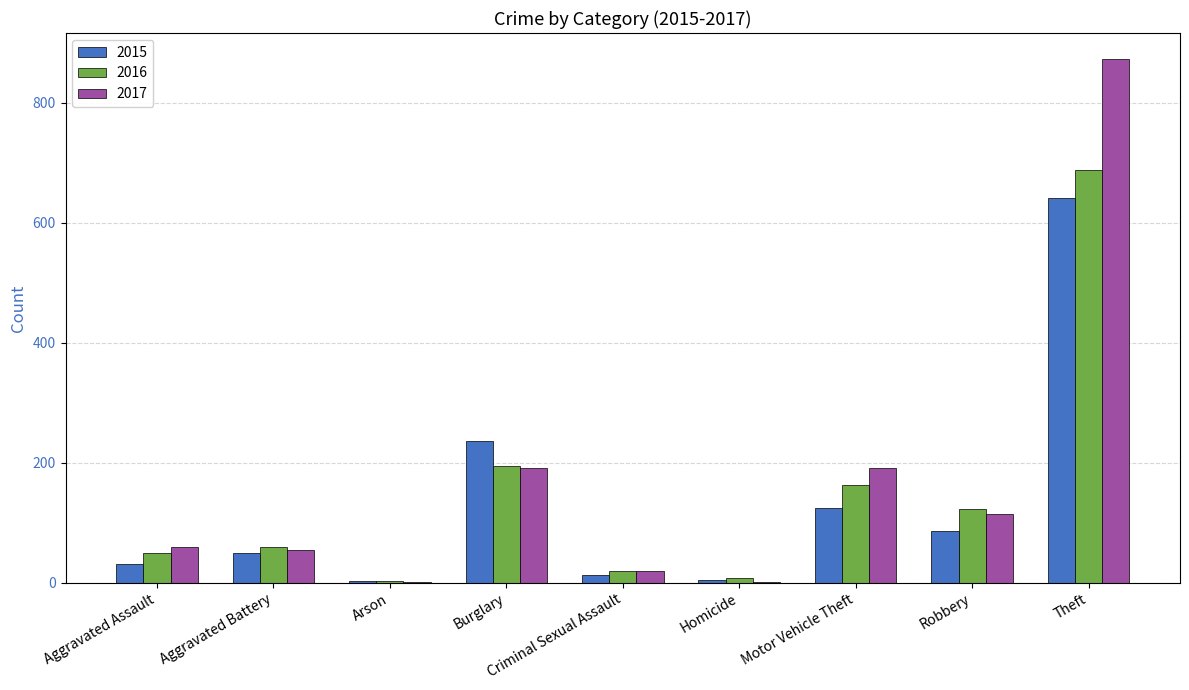

What is the average value of the 2016 series?

145